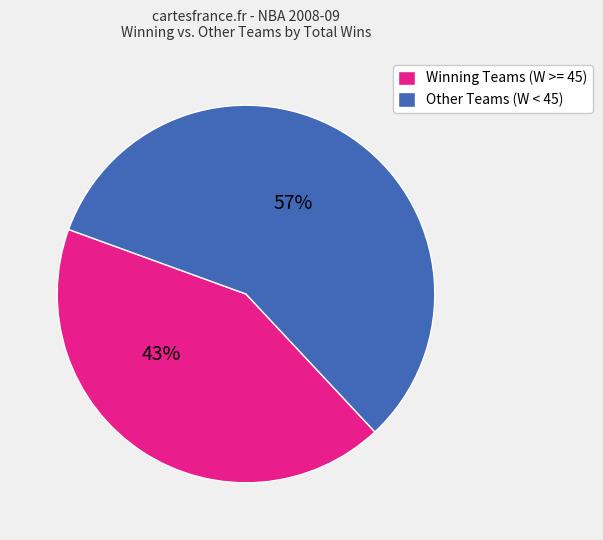

Between Other Teams (W < 45) and Winning Teams (W >= 45), which is larger?

Other Teams (W < 45)